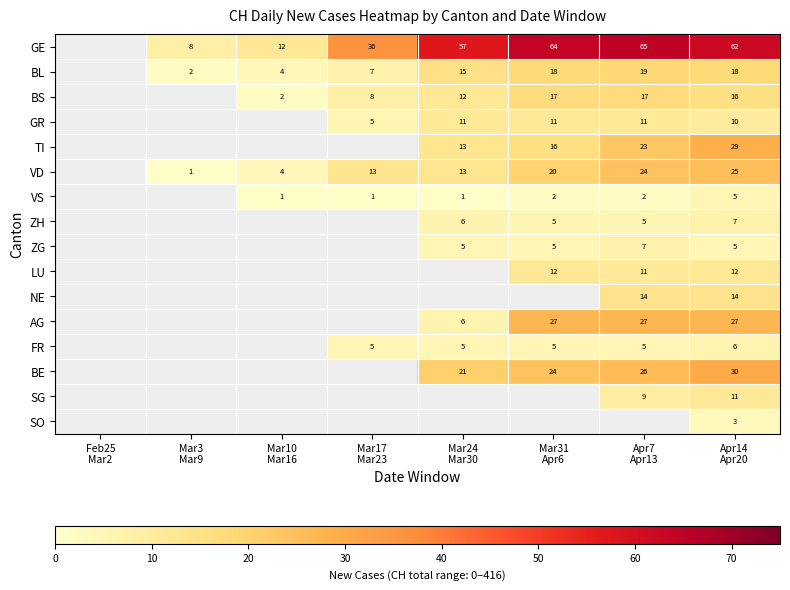

True or false: ZG has a value of 7.3 at Apr14 Apr20.

False